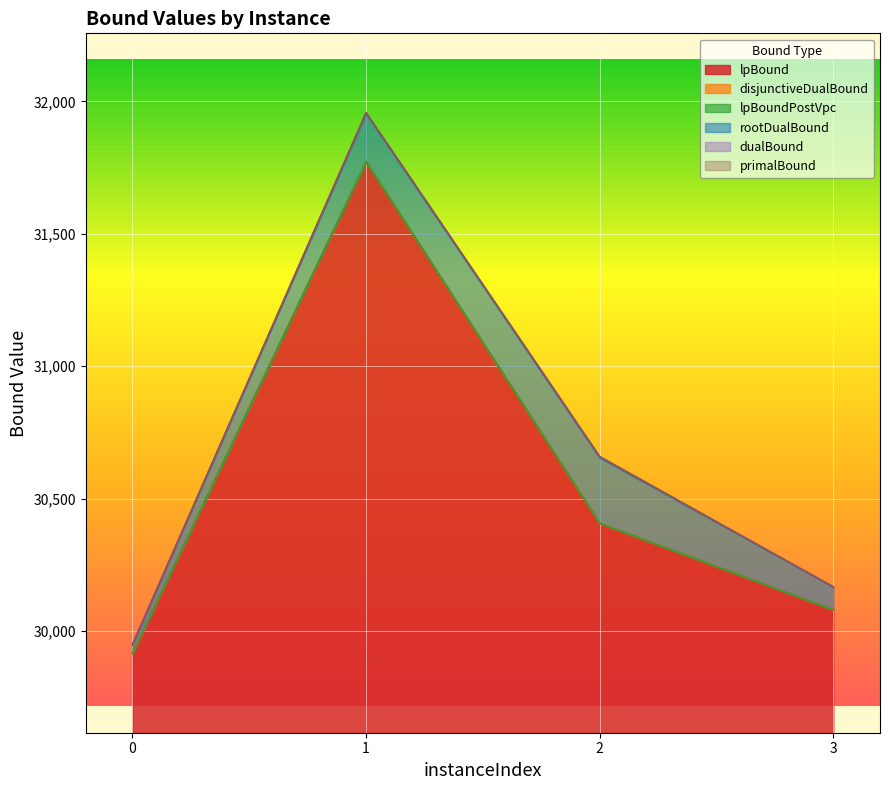

How many values in the dualBound series exceed 30658?

1